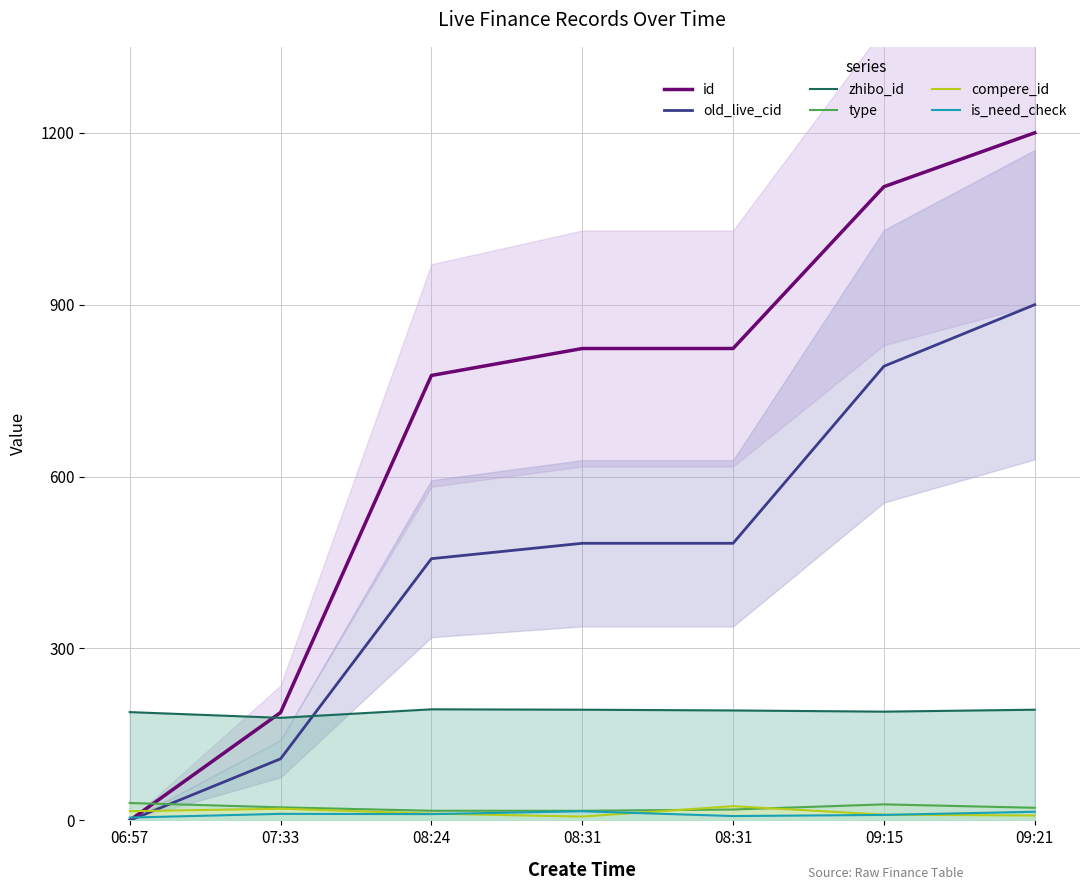

What are all the series names shown in the legend?

id, old_live_cid, zhibo_id, type, compere_id, is_need_check